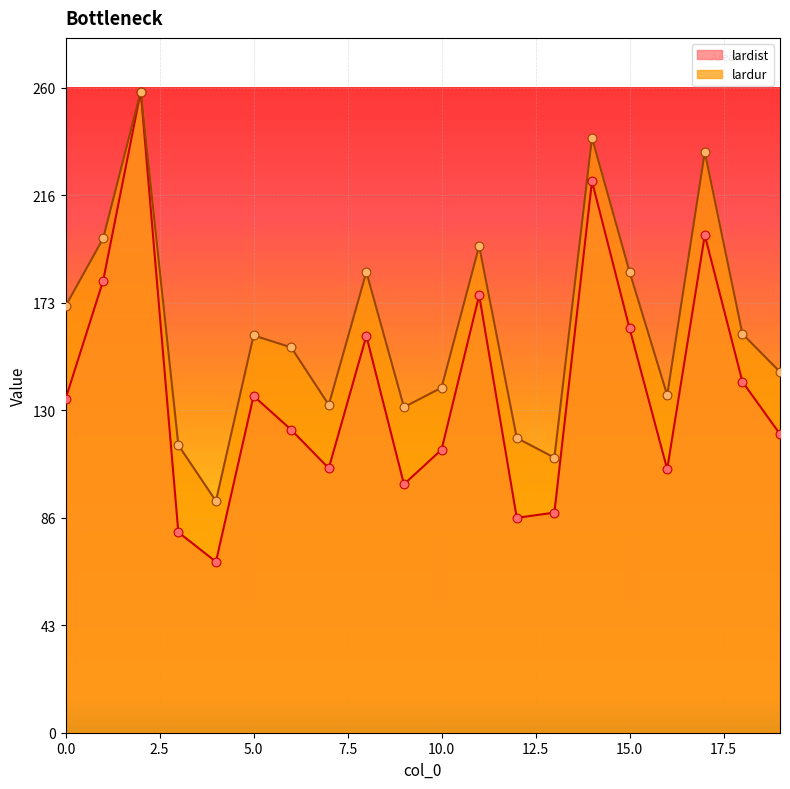

At which category is the sum across all series the highest?

2